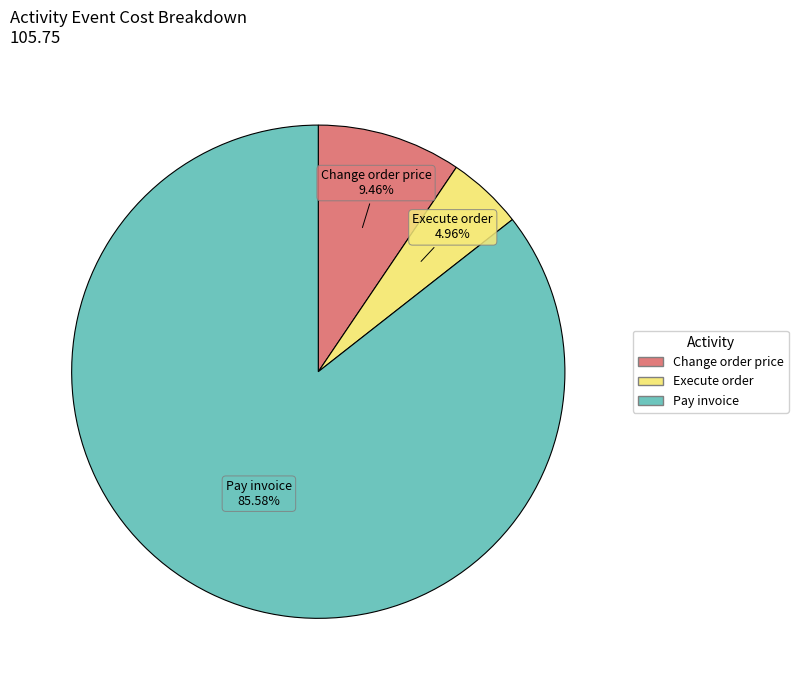

Combined, do Pay invoice and Execute order account for over 50%?

Yes